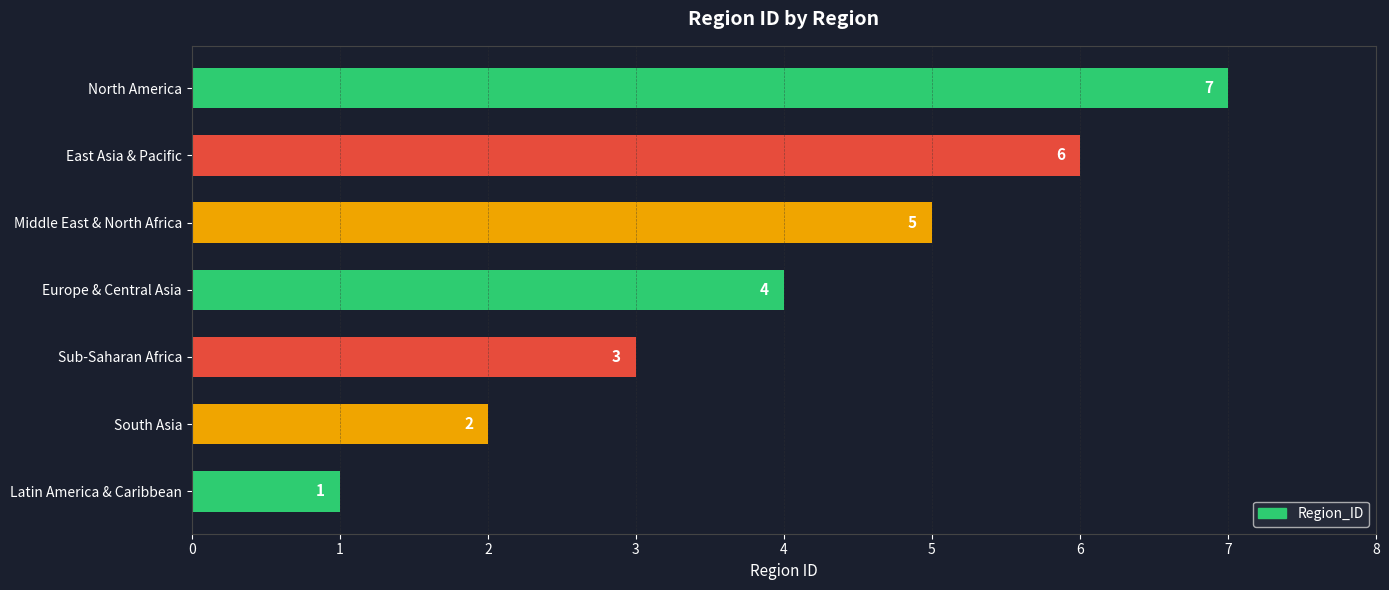

What is the maximum value shown in the chart?

7